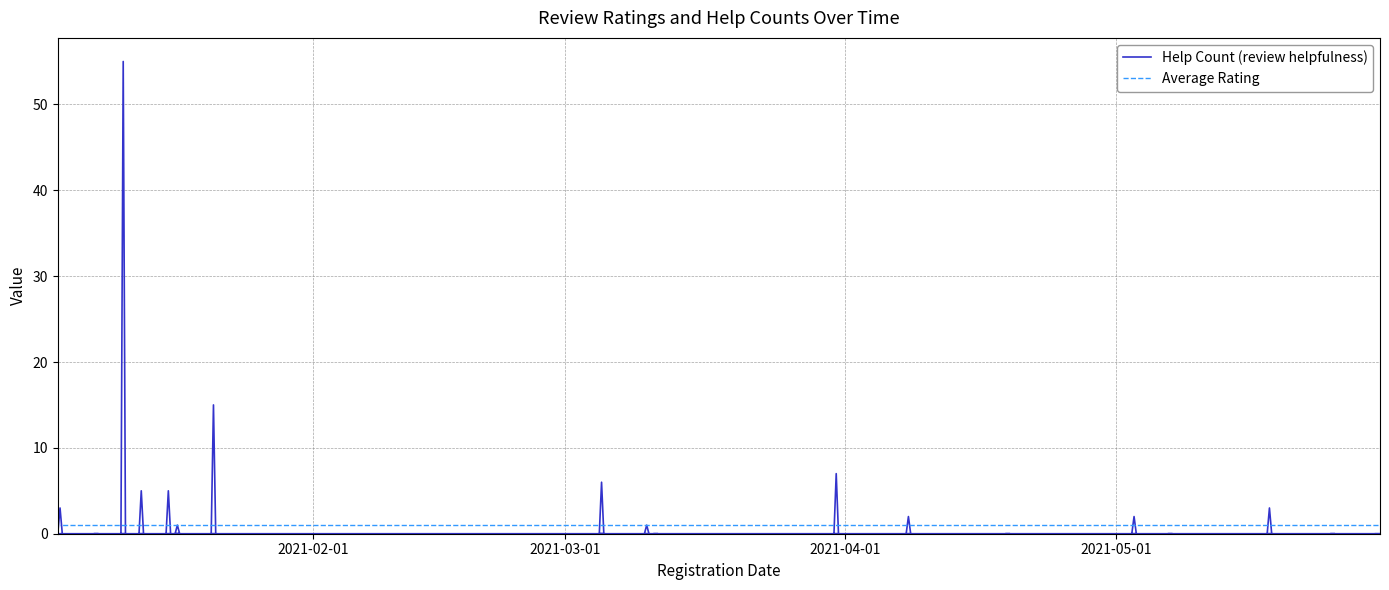

Is this an area chart (filled region under the line)?

No